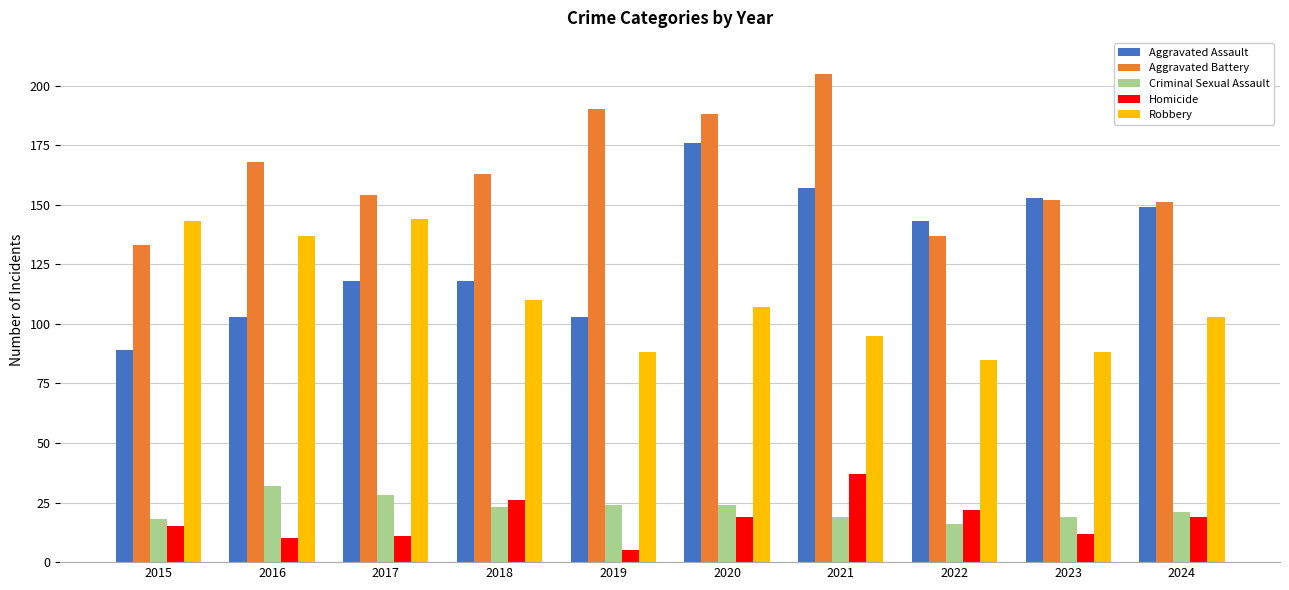

How many data points in Homicide are less than 19?

5